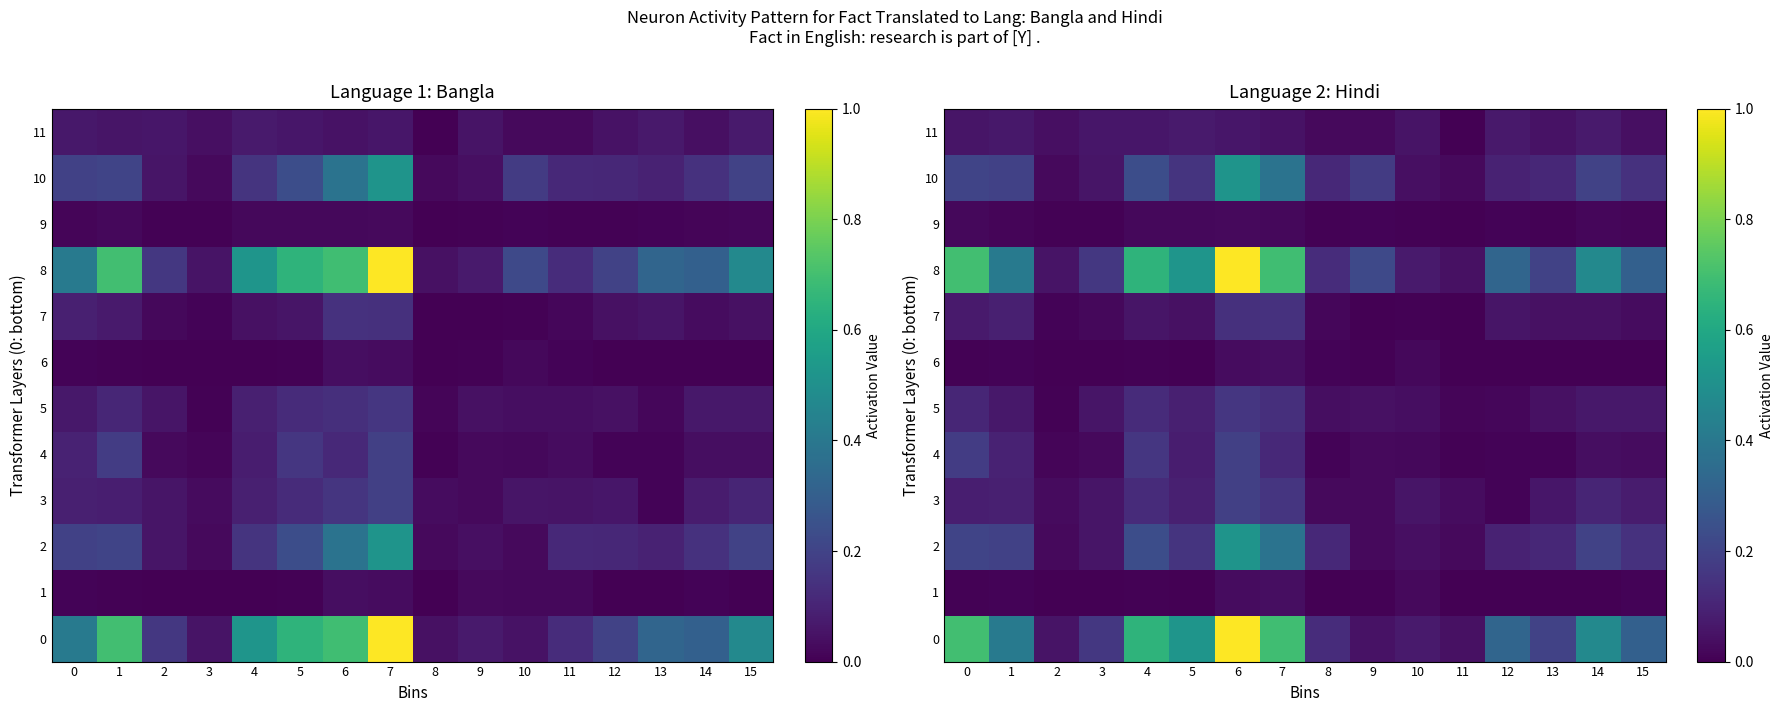

What is the maximum value shown in the chart?

1.0